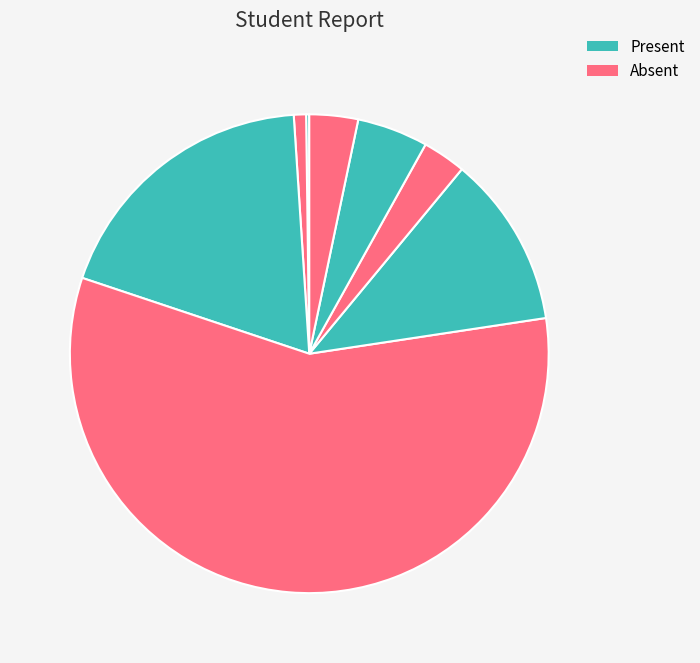

Does any single category account for the majority?

Yes